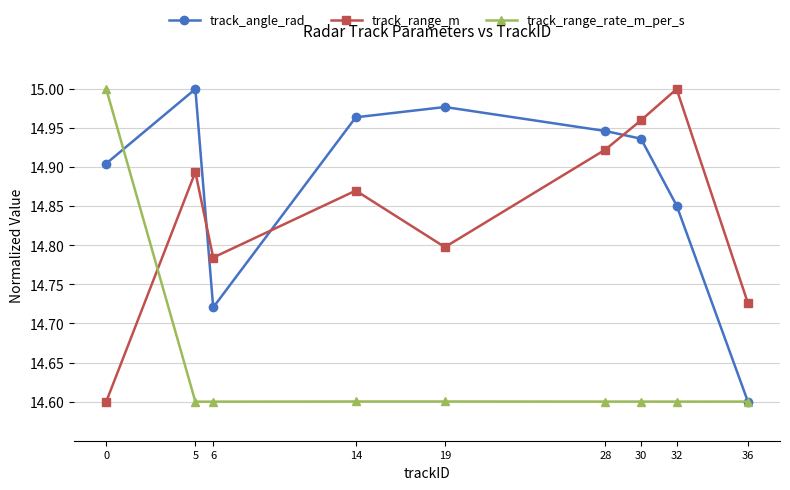

Is it true that track_angle_rad equals 15.0 at 5?

True